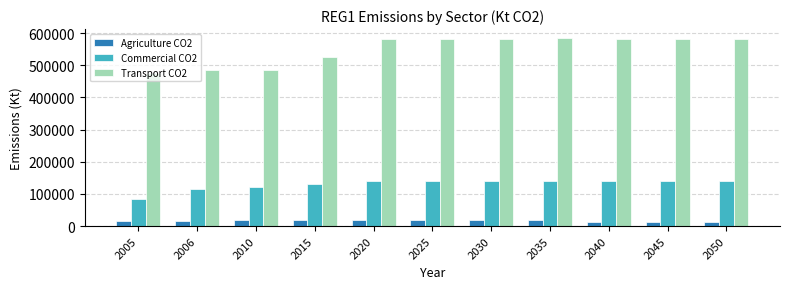

What is the value of the Commercial CO2 bar at the 2nd from the left?

113895.5